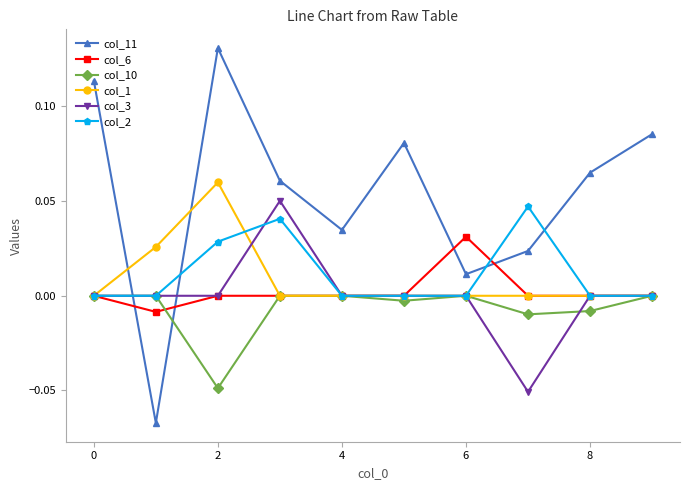

Which series has the largest total across all categories?

col_11